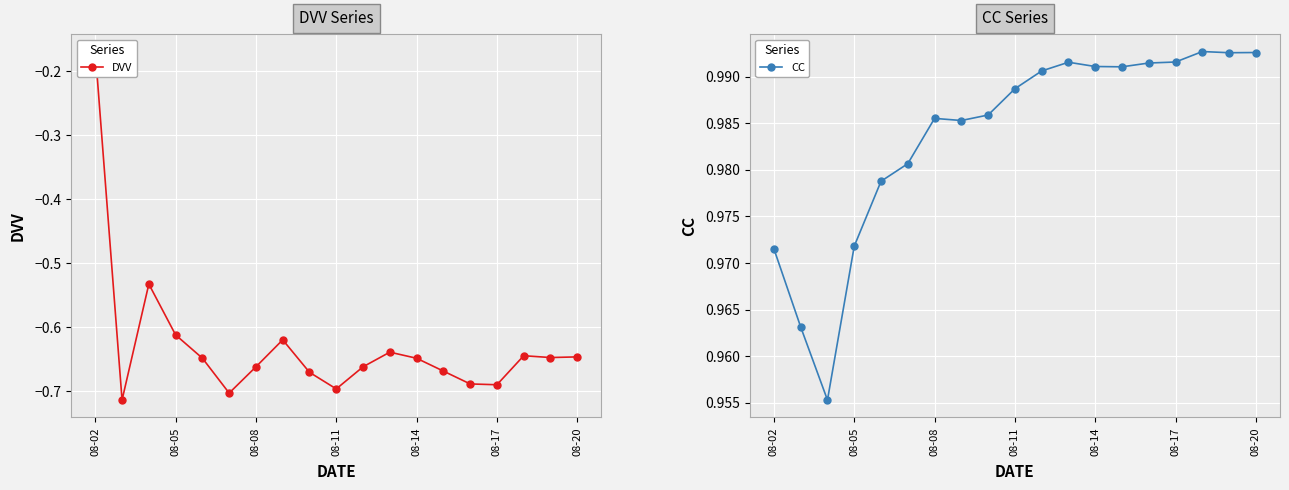

True or false: CC and DVV intersect in this chart.

False